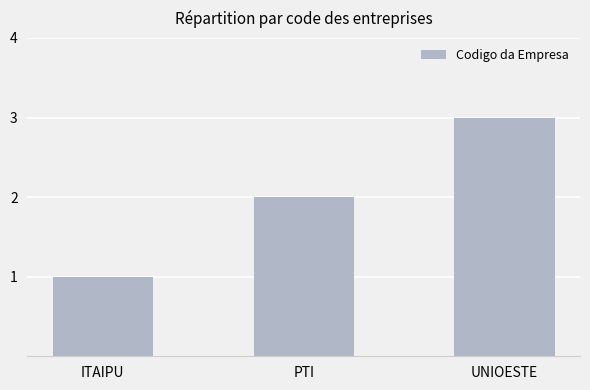

What is the greatest value displayed?

3